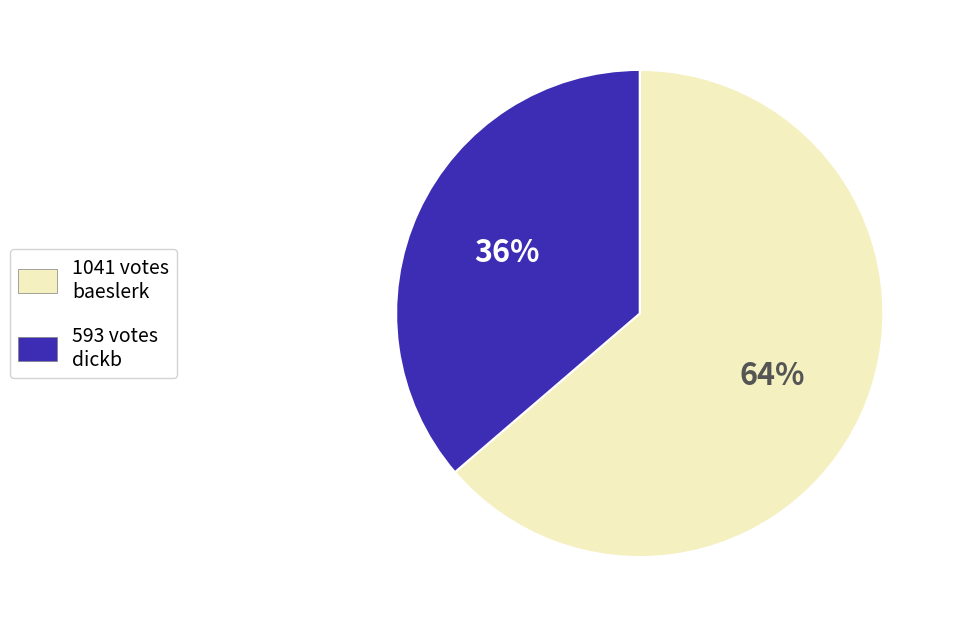

Does any single category account for the majority?

Yes